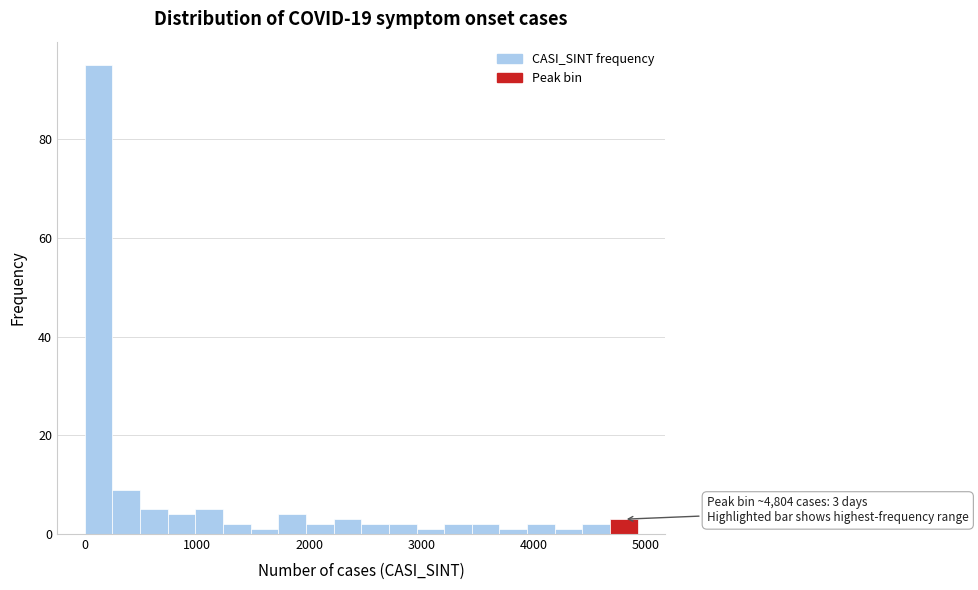

Read against the x-axis, roughly where is the centre of the tallest bar?

100